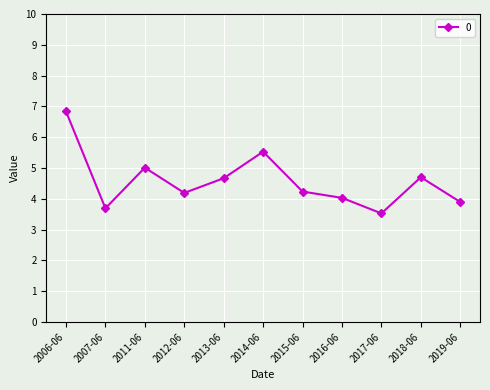

Approximately how many times larger is the value at 2016-06 compared to 2007-06?

1.1